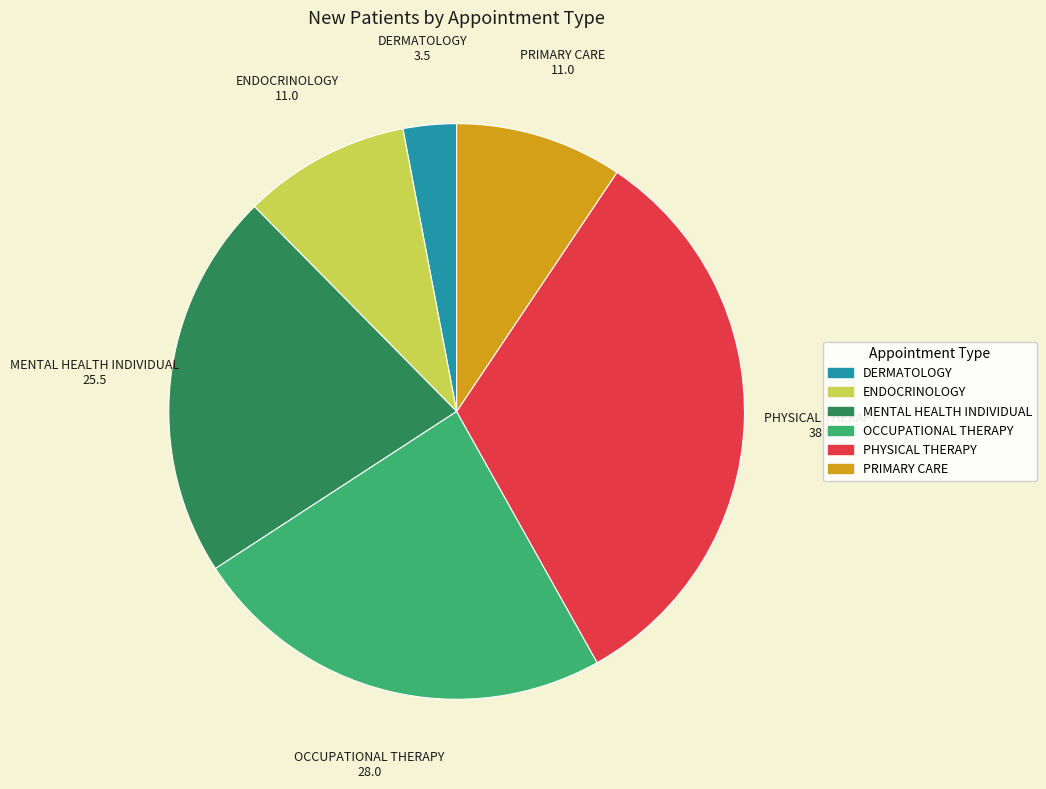

How many slices are in this pie chart?

6